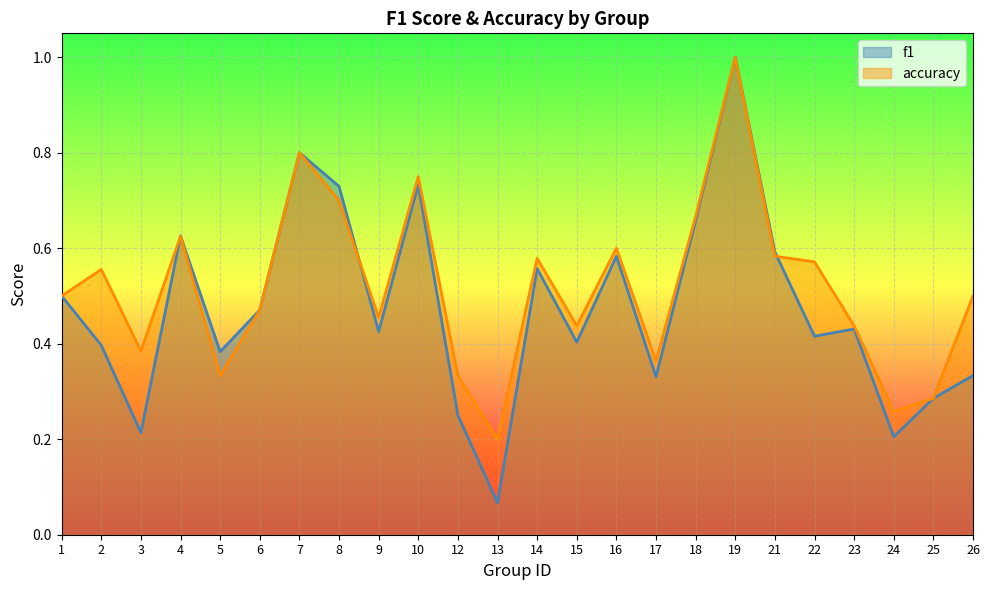

What is the difference between the maximum and minimum values in the f1 series?

0.9